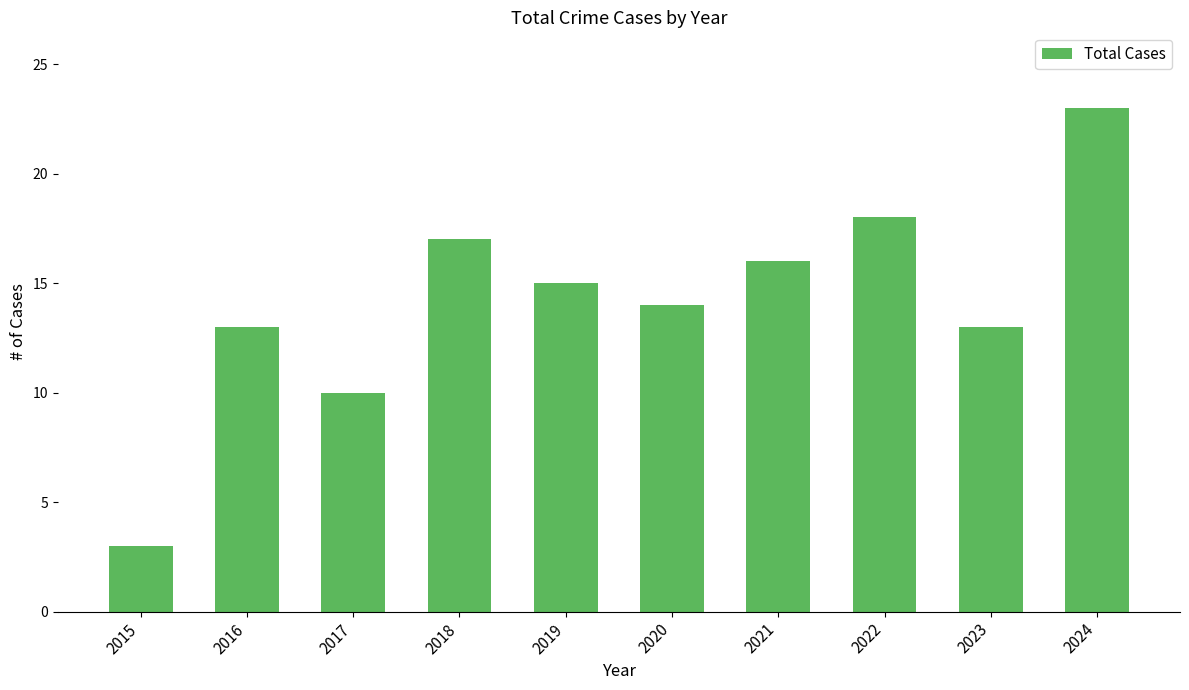

Approximately how many times larger is the value at 2023 compared to 2020?

0.9